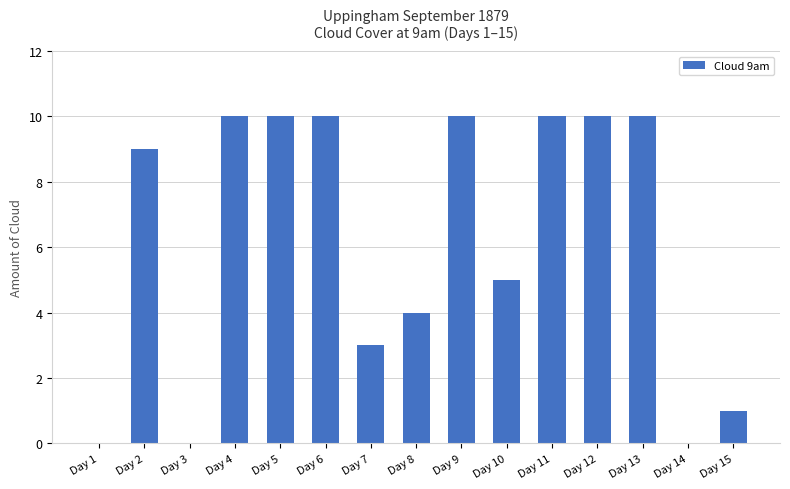

What is the sum of all values?

92